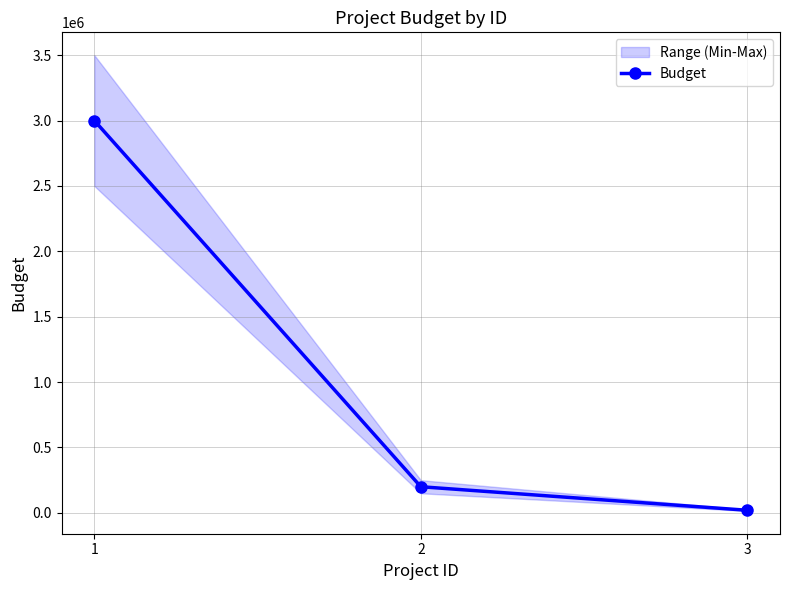

What is the value of the 1st point from the left?

3000000